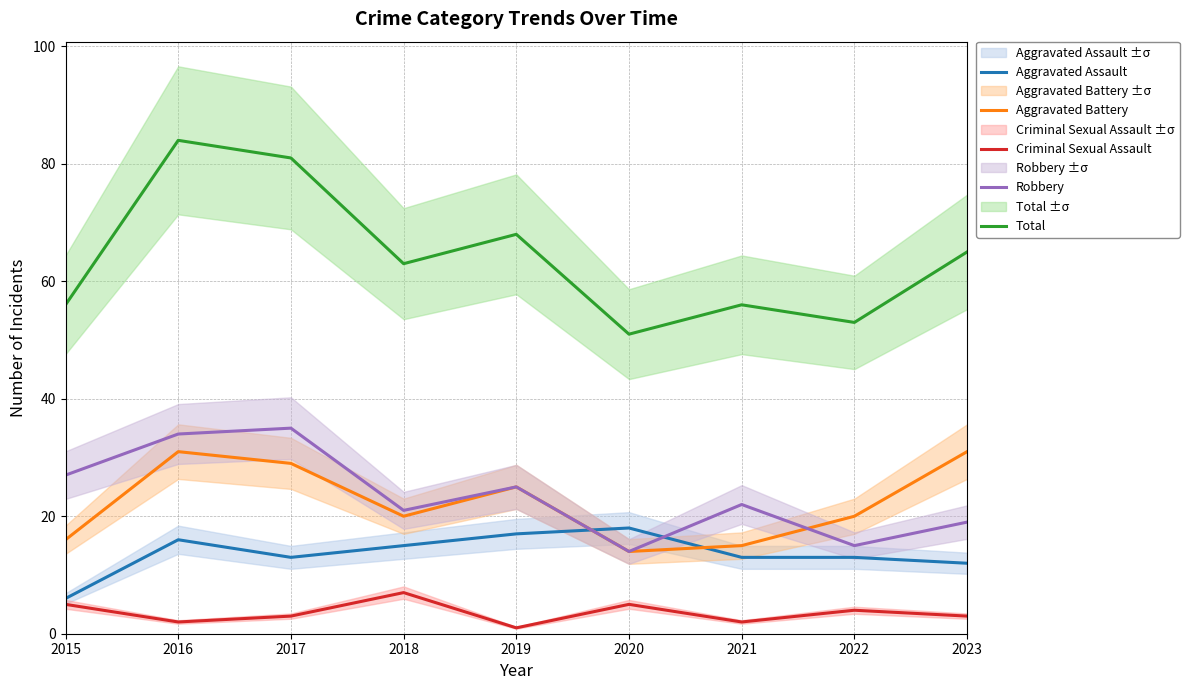

How many intersections are there between Robbery and Aggravated Assault?

2